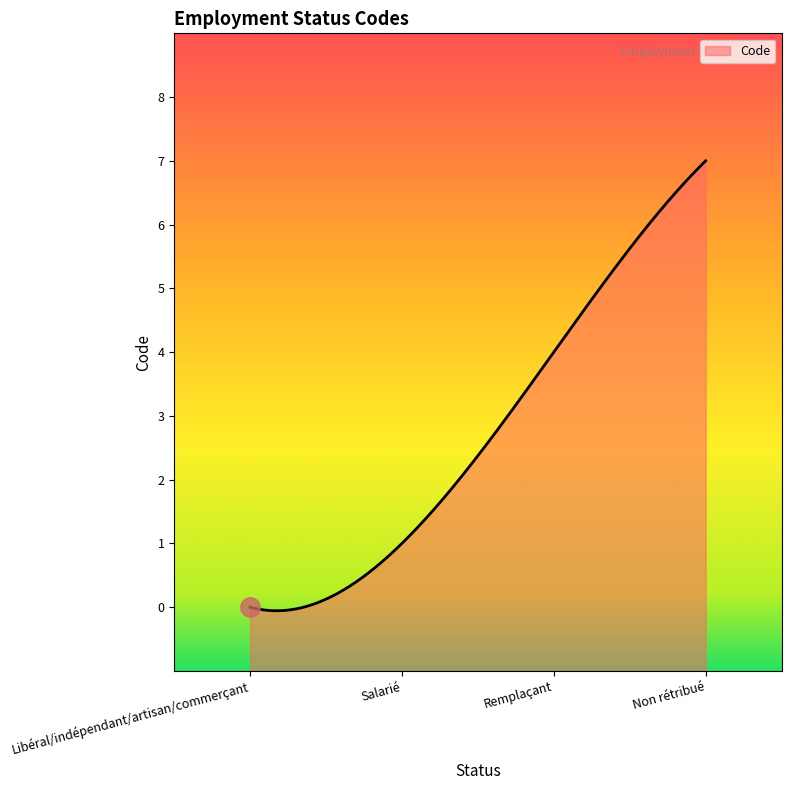

Where does the data first go above 4?

Non rétribué